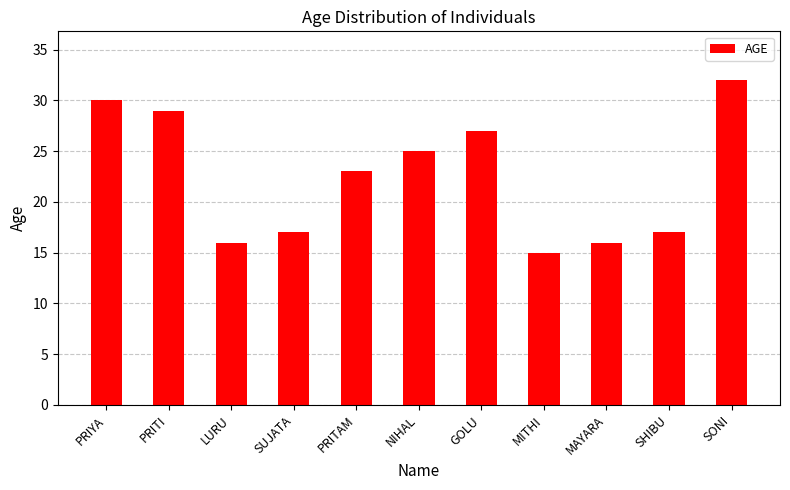

Reading left to right, list all the values displayed in this chart.

PRIYA=30	PRITI=29	LURU=16	SUJATA=17	PRITAM=23	NIHAL=25	GOLU=27	MITHI=15	MAYARA=16	SHIBU=17	SONI=32